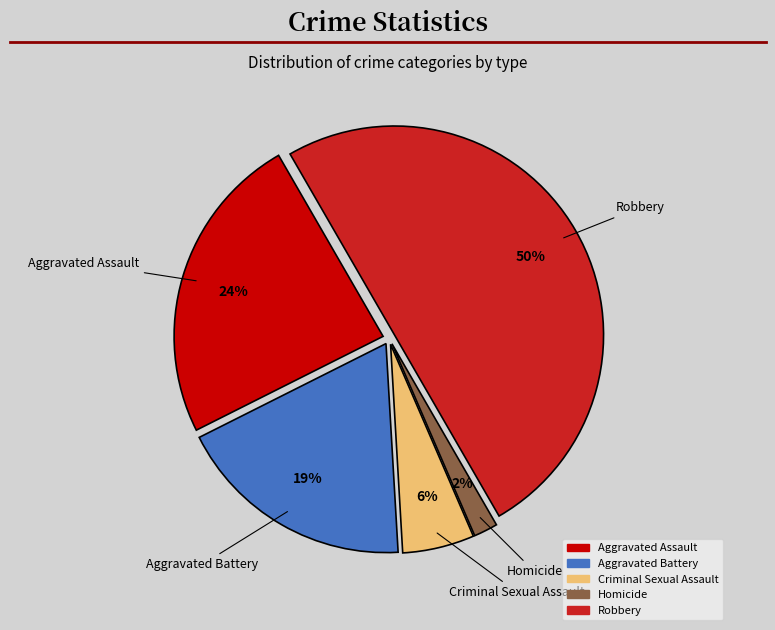

To the nearest percent, what is the average slice percentage?

20%